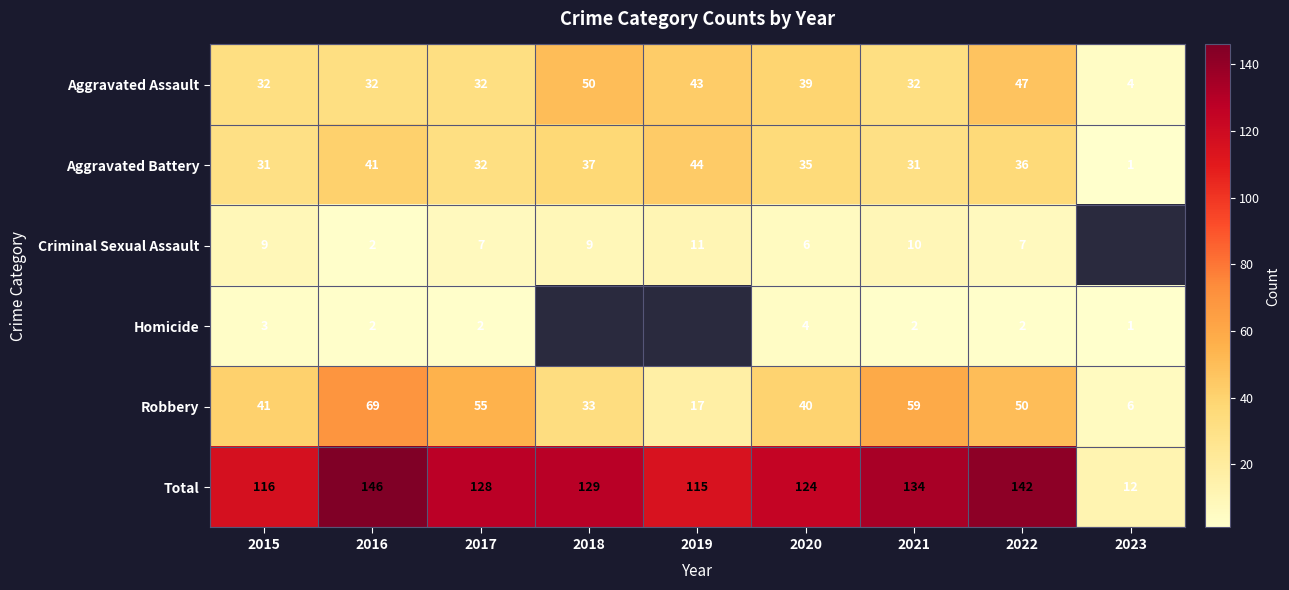

At how many categories does at least one series exceed 88?

8